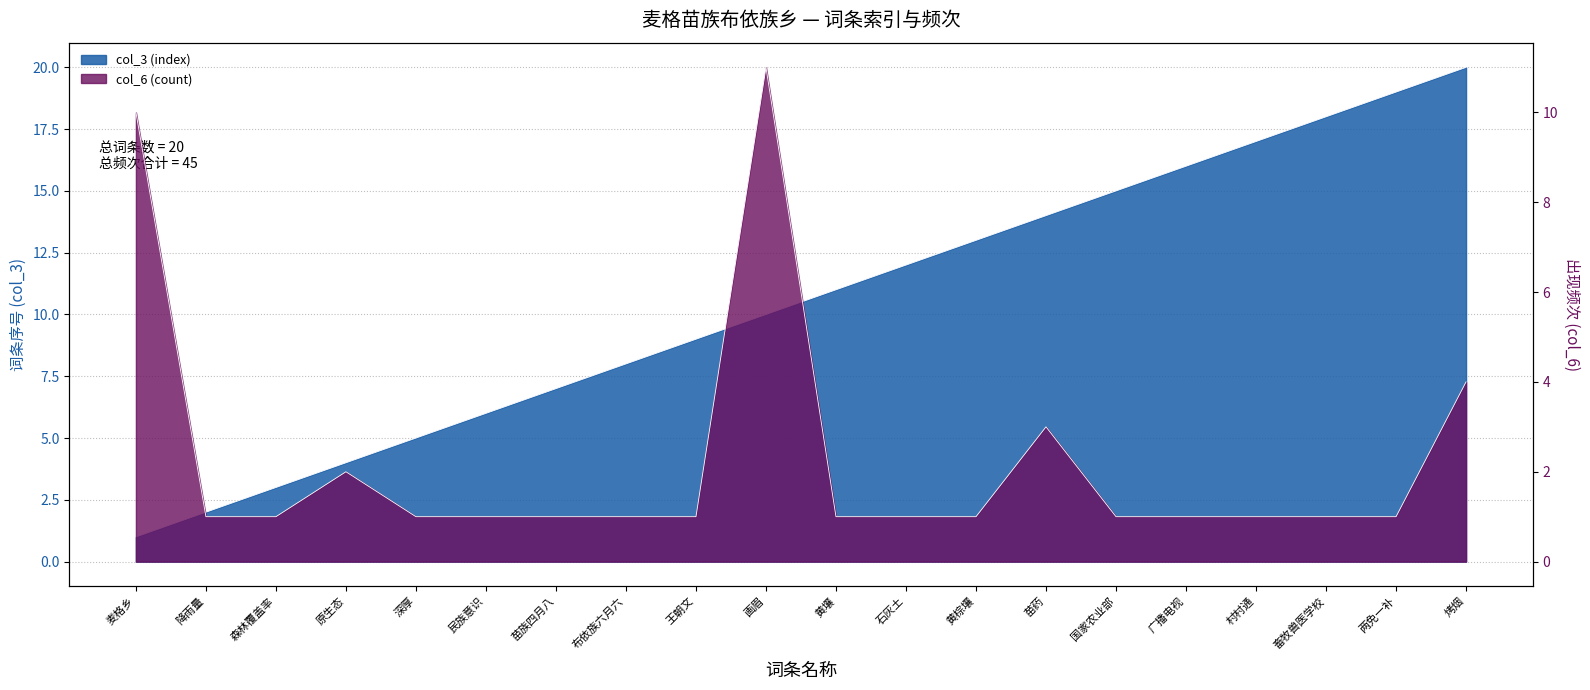

What is the sum of the col_6 (count) values at 烤烟 and 民族意识?

5